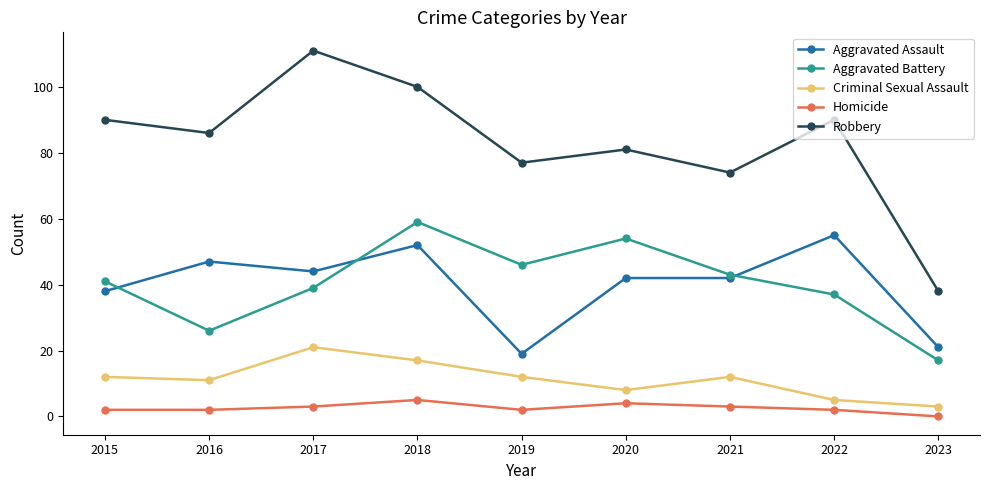

Is it true that Aggravated Assault equals 38 at 2022?

False